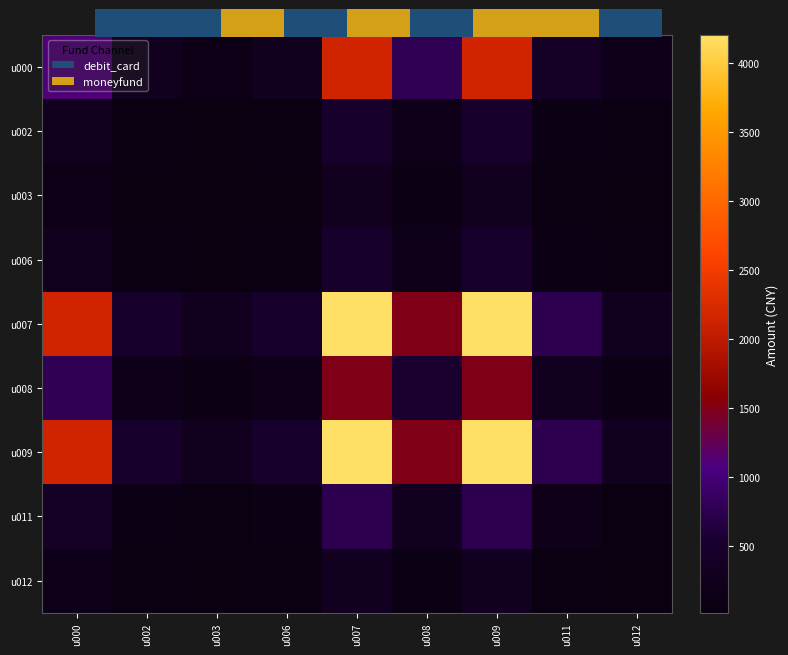

At how many categories does at least one series exceed 3126?

2